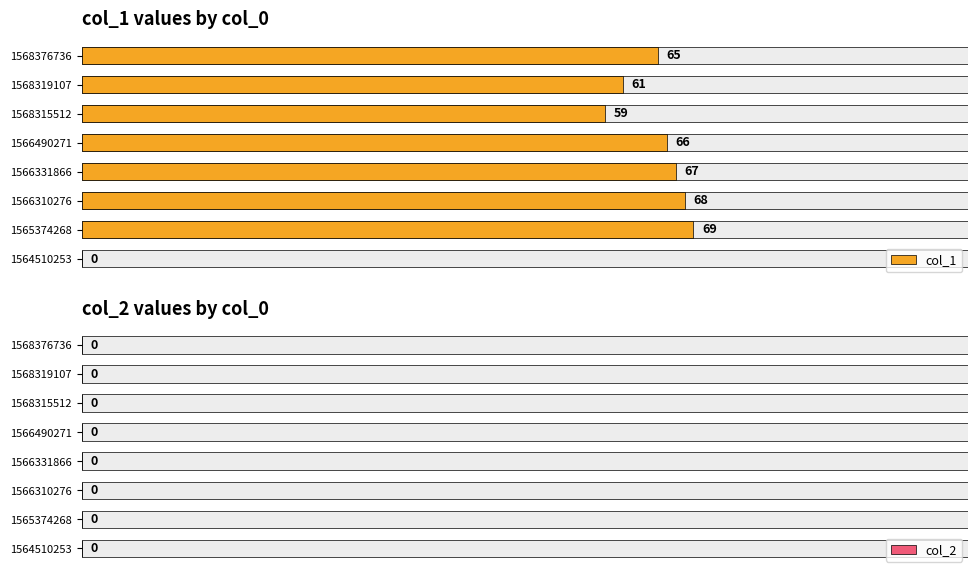

At how many categories does at least one series exceed 46?

7